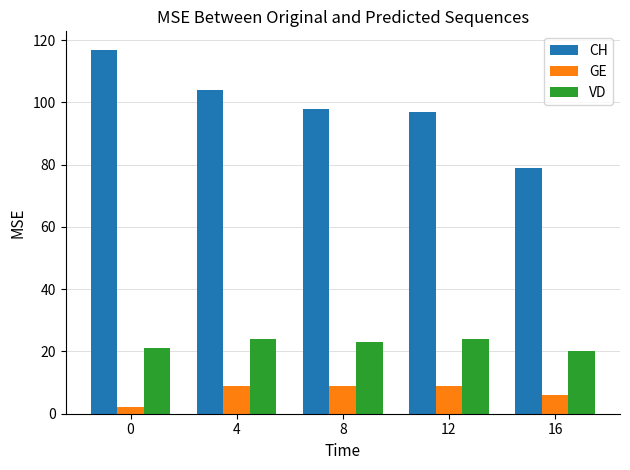

At how many categories does at least one series exceed 9?

5